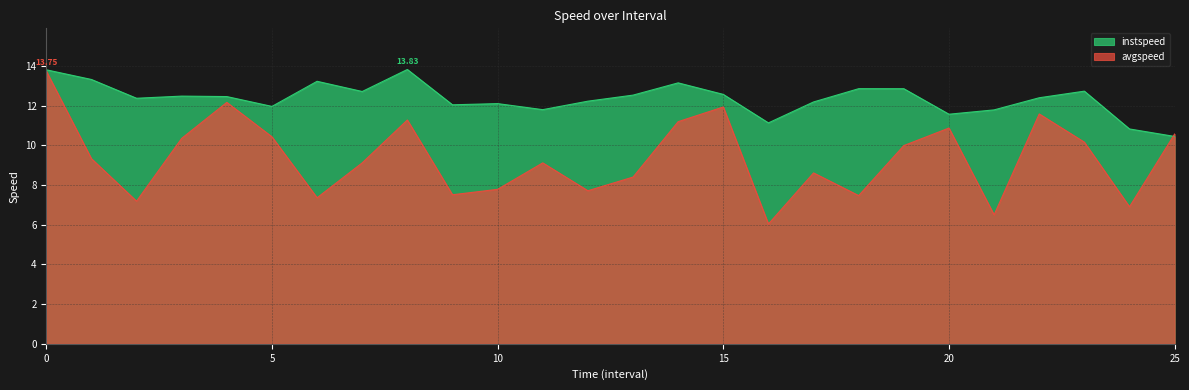

List the series in order of their overall mean, lowest first.

avgspeed, instspeed